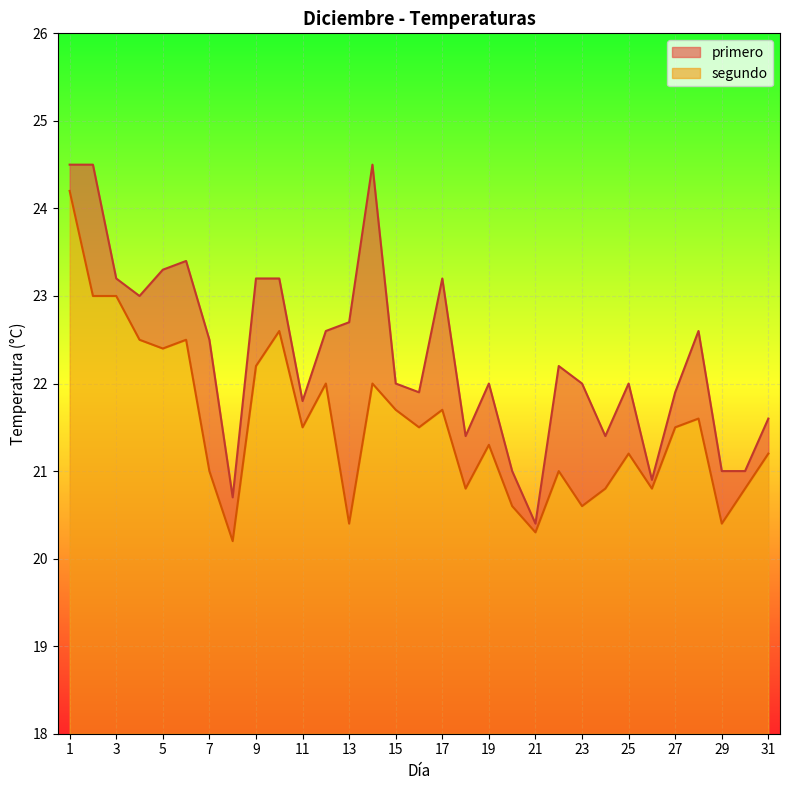

What is the minimum value for primero?

20.4